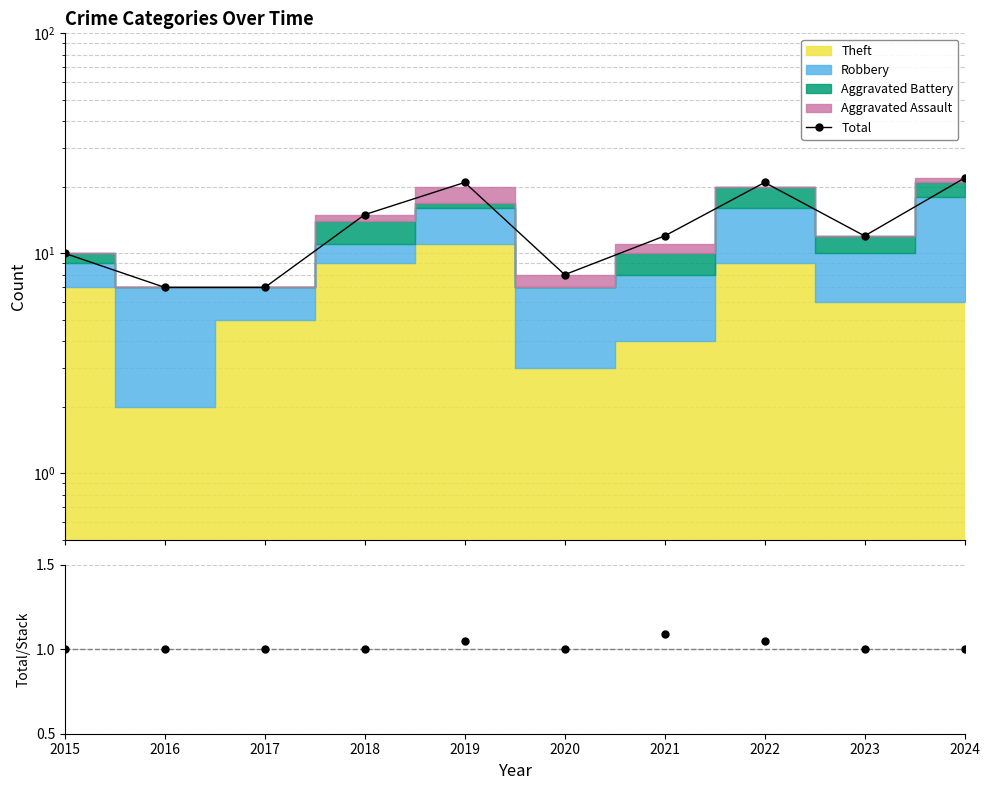

The Total series shows 8.0 at 2020. True or false?

True